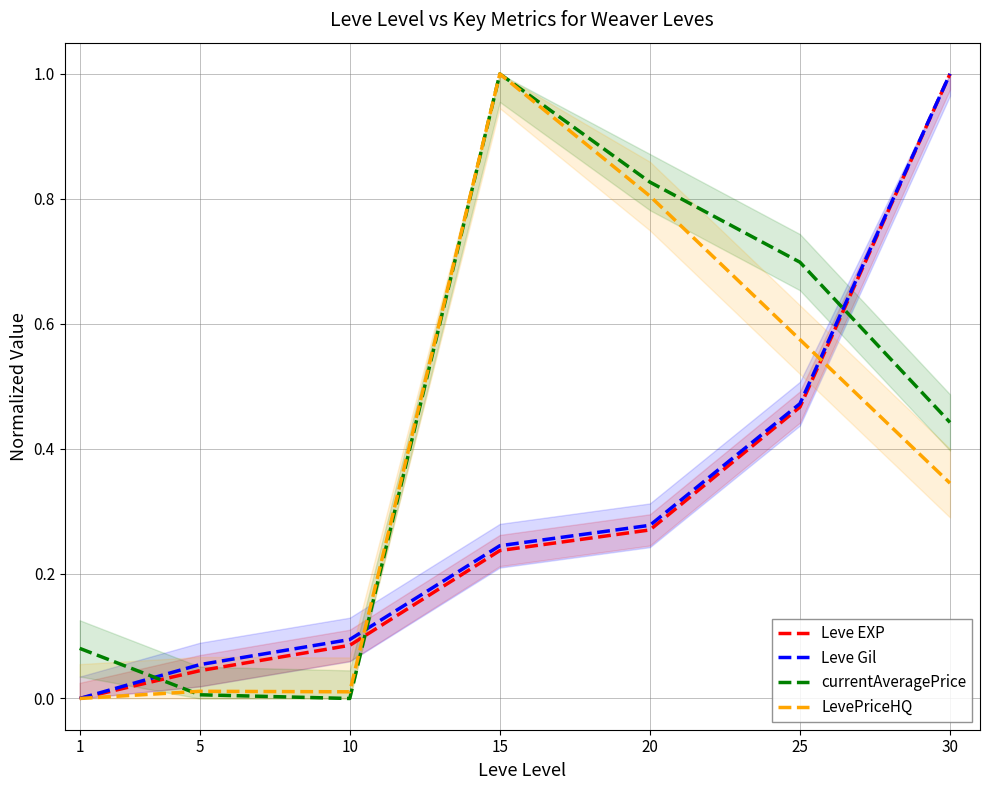

True or false: Leve EXP has a value of 1.0 at 30.

True